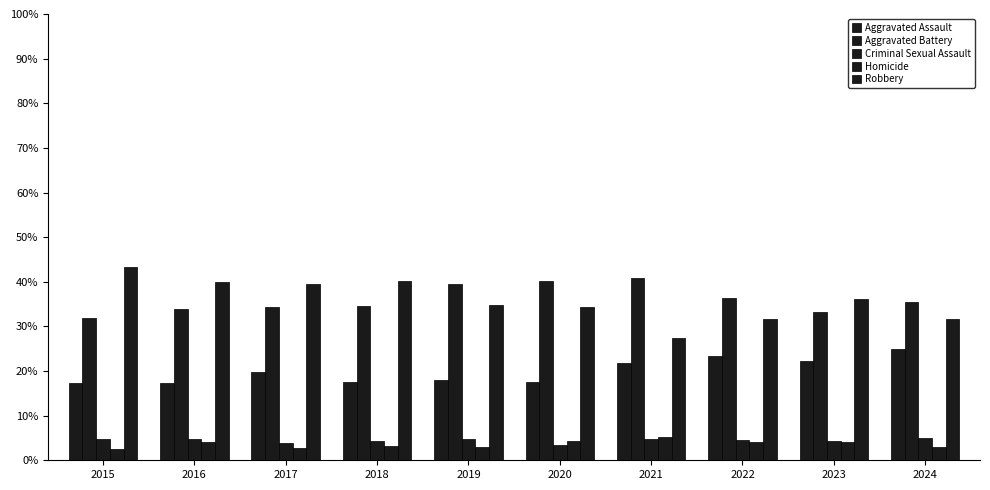

The value of Criminal Sexual Assault at 2021 is 4.7. True or false?

True